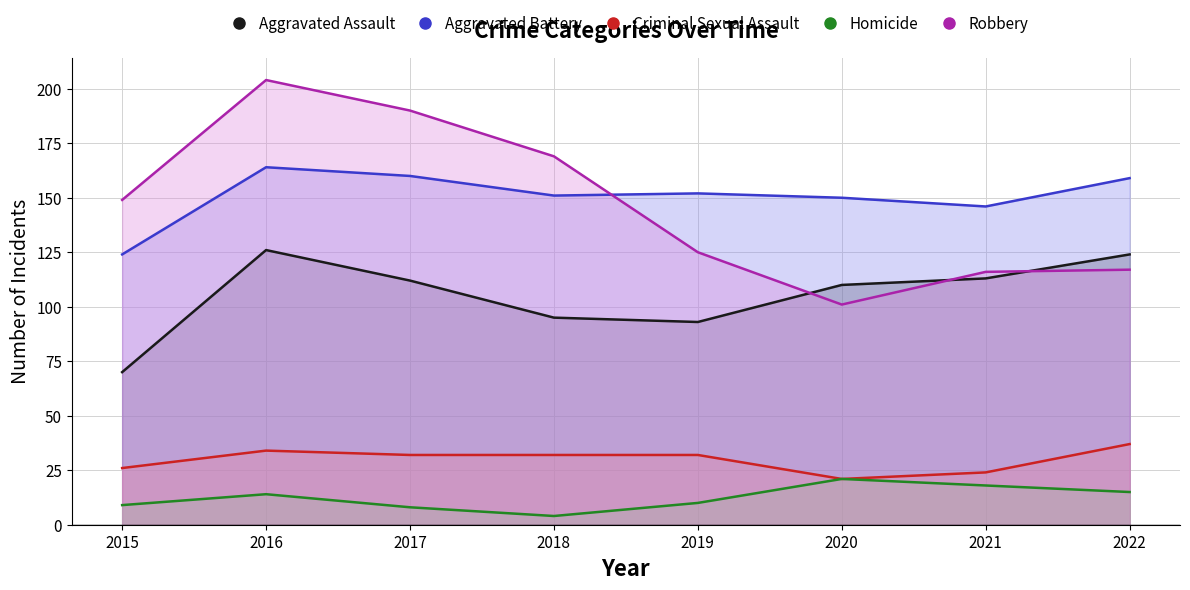

What is the maximum value for Robbery?

204